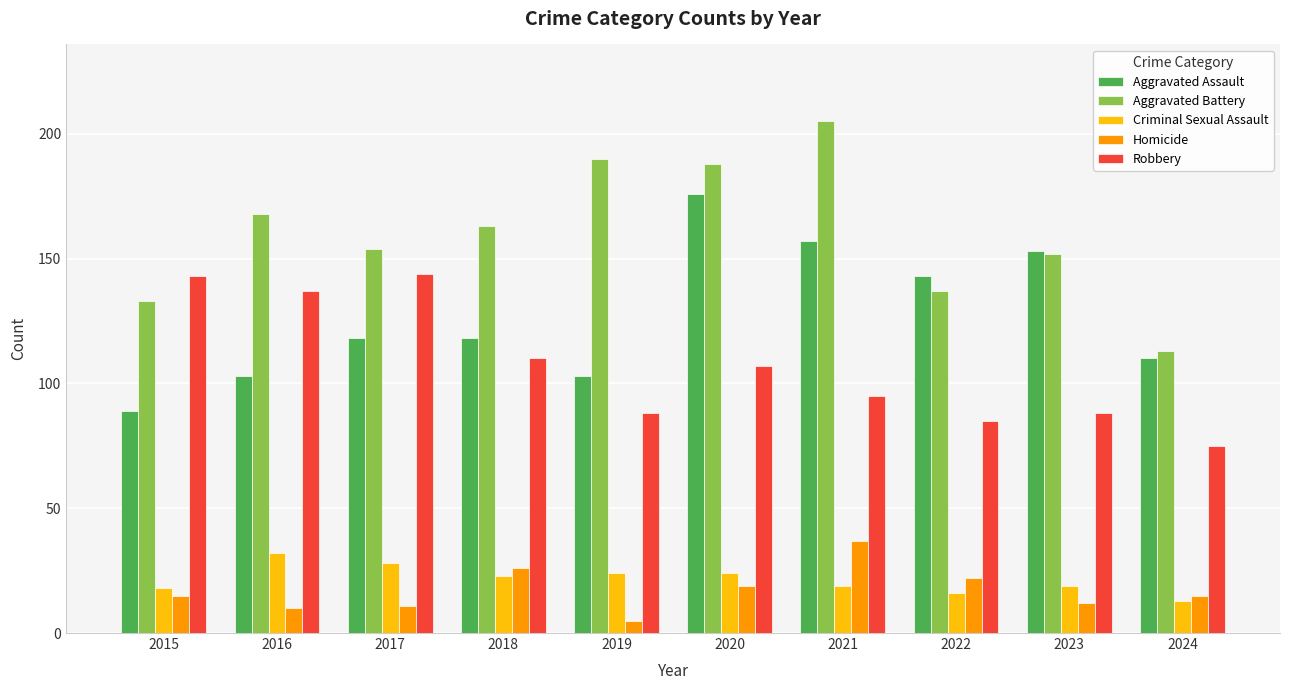

What is the difference between the Aggravated Assault values at 2016 and 2023?

50